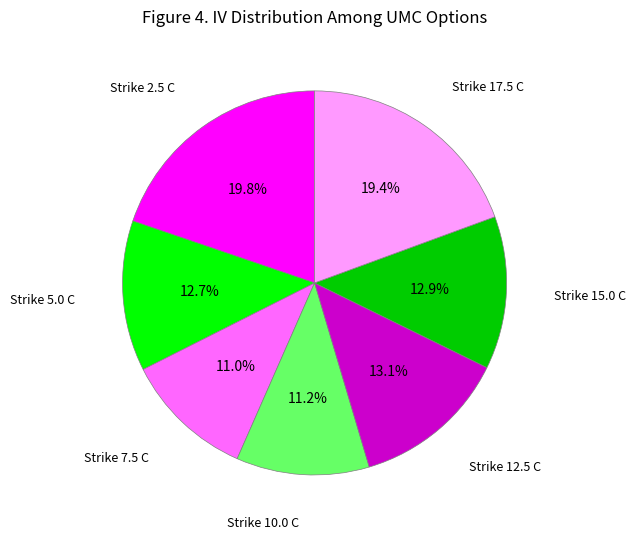

To the nearest percent, what is the difference between the largest and smallest slice percentages?

9%